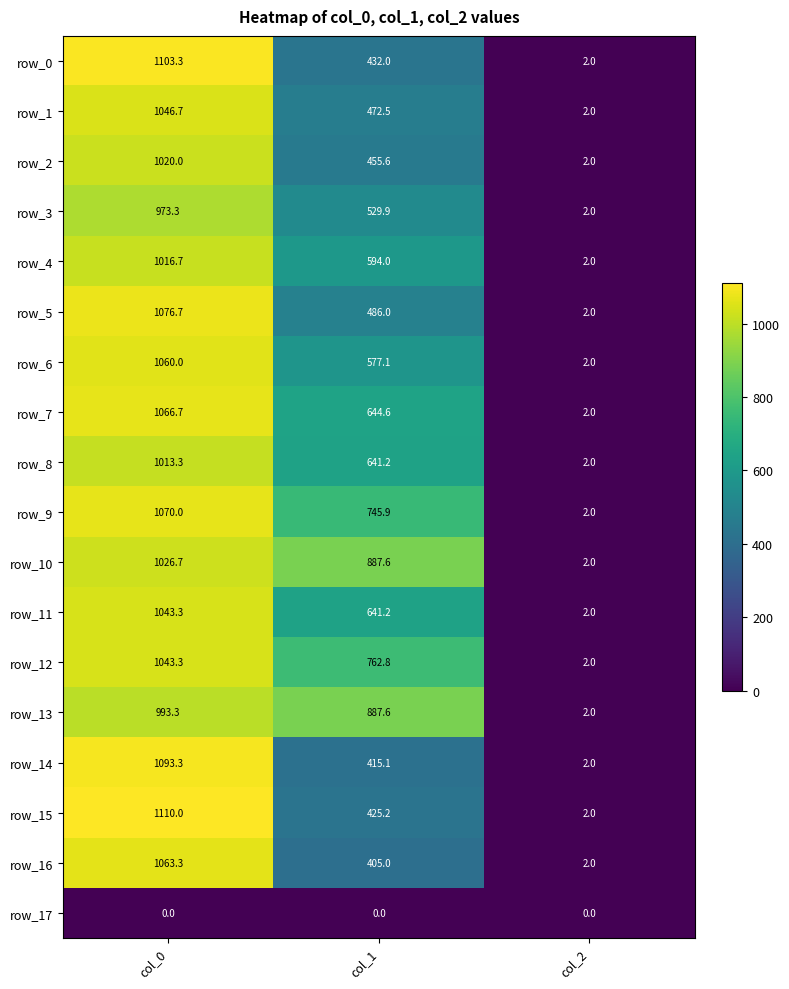

How many values in the row_6 series exceed 577?

2